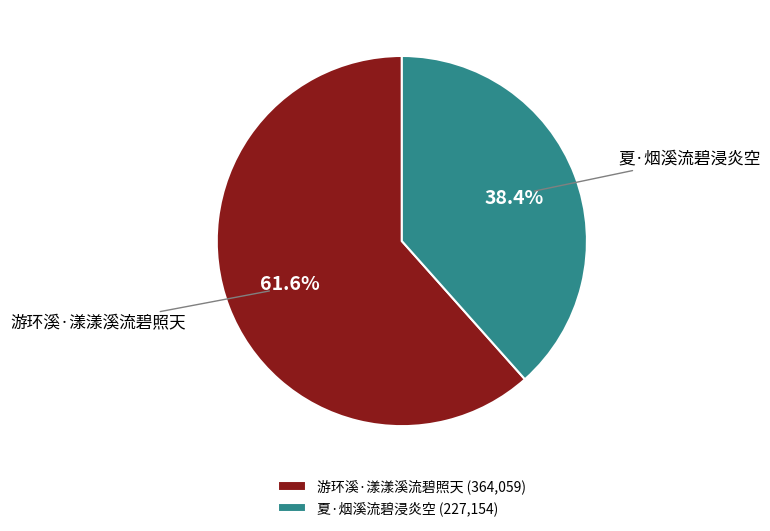

What is the largest slice in the pie chart?

游环溪·漾漾溪流碧照天